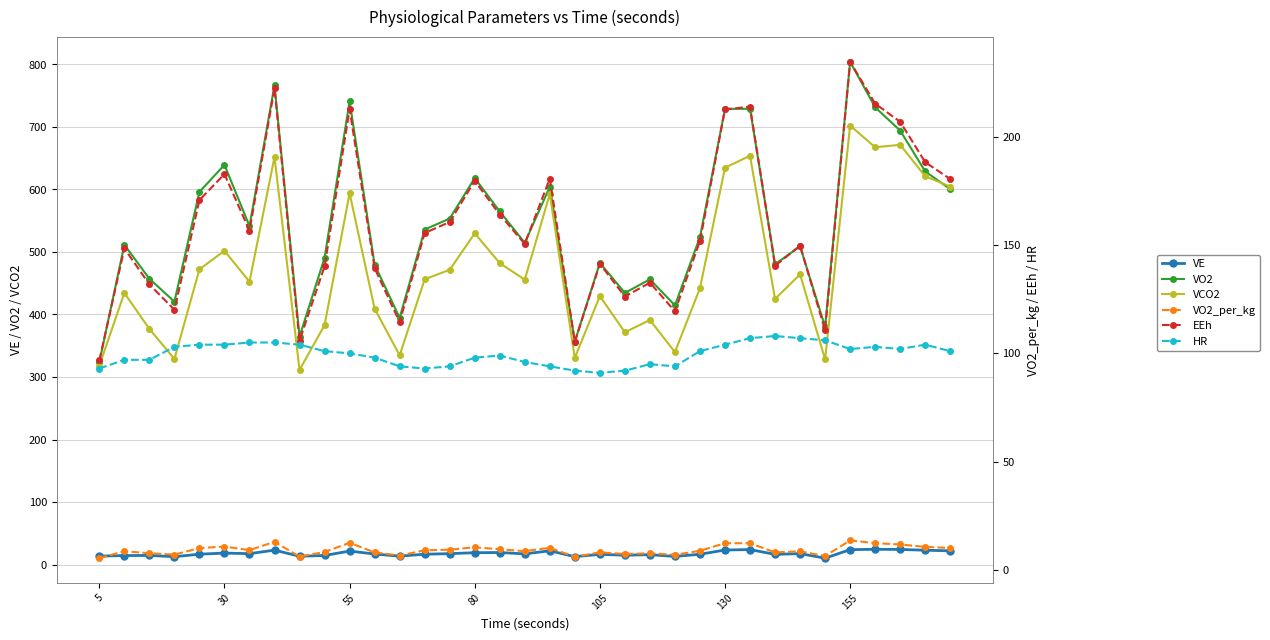

What are all the series names shown in the legend?

VE, VO2, VCO2, VO2_per_kg, EEh, HR